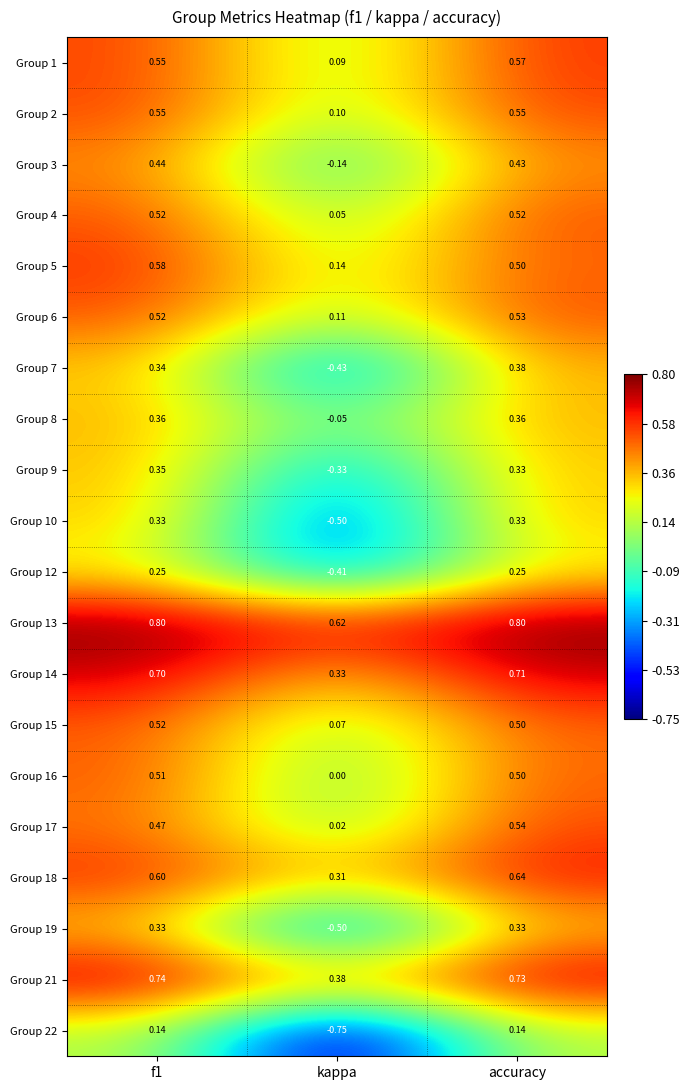

Which label corresponds to the smallest value in the chart?

kappa